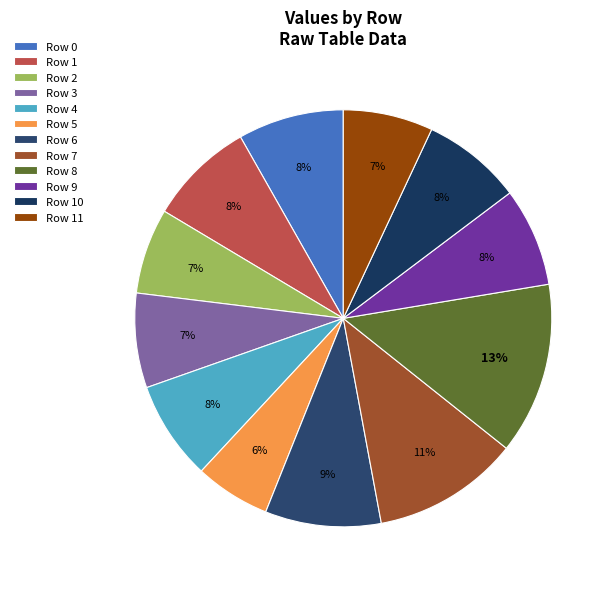

How many segments does this pie chart have?

12